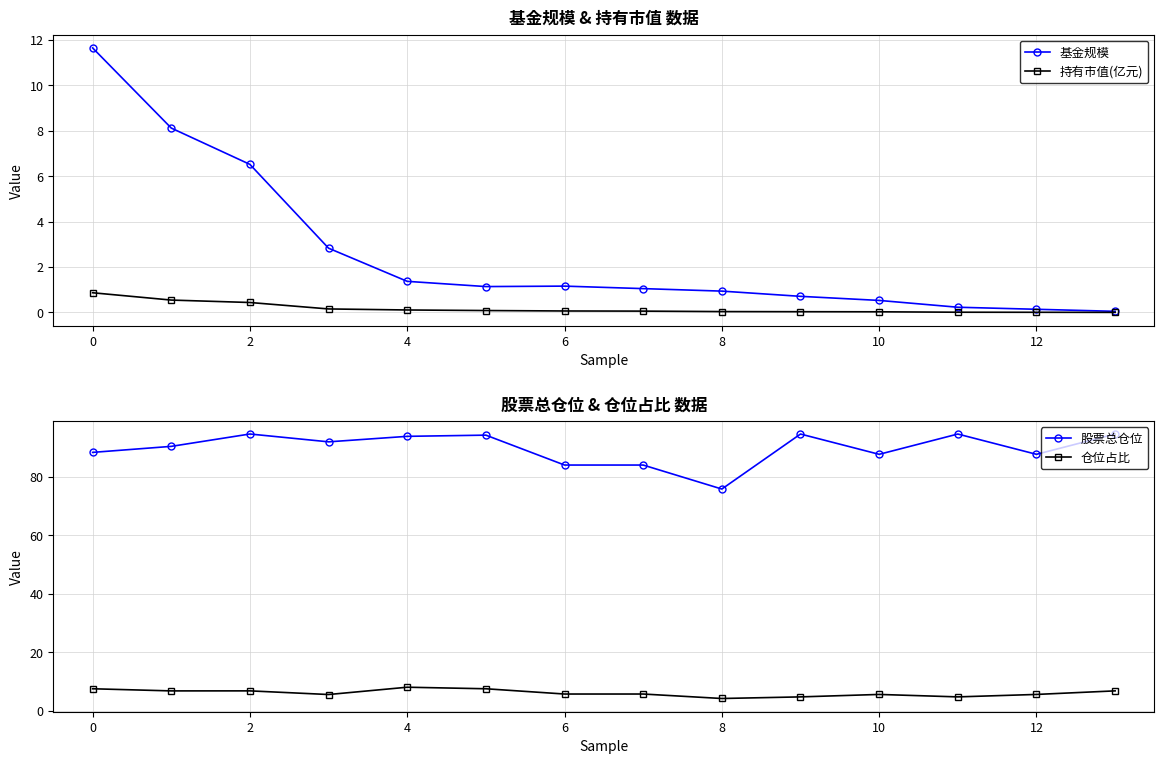

What is the difference between the maximum and second lowest values in the 股票总仓位 series?

10.6